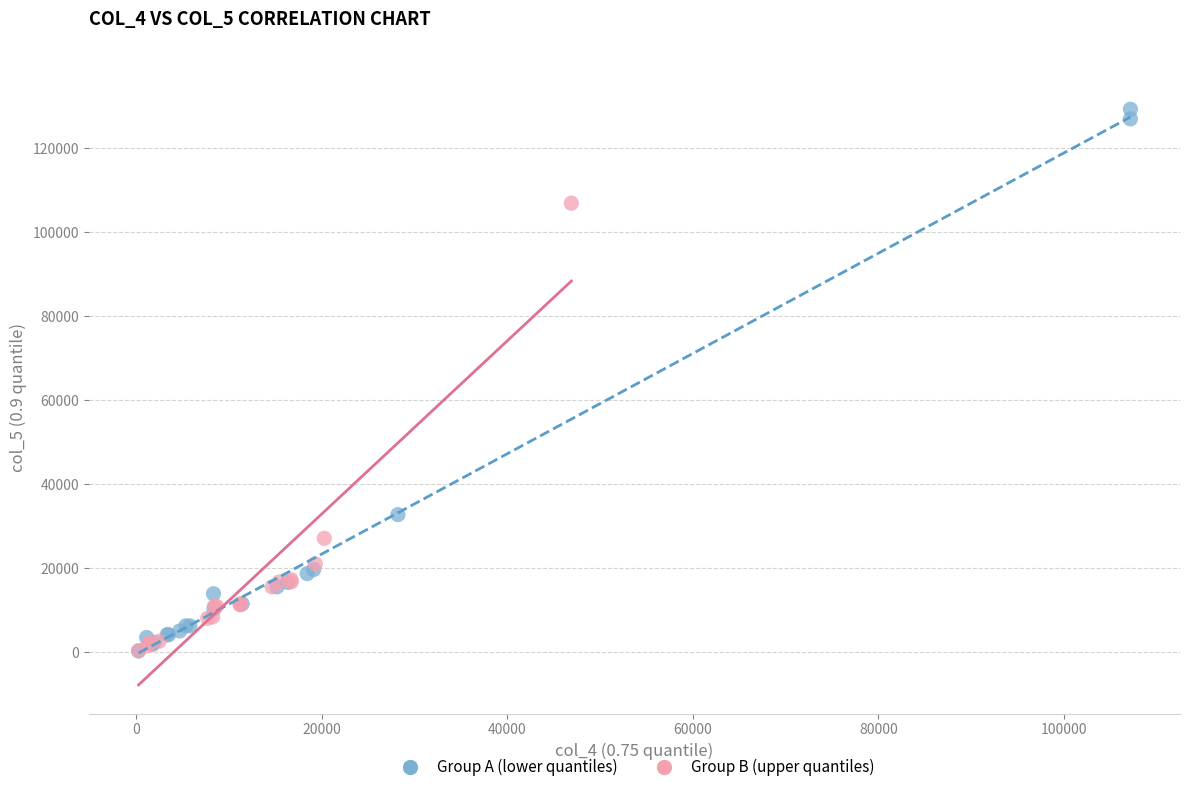

Which series contains the highest Y value?

Group A (lower quantiles)